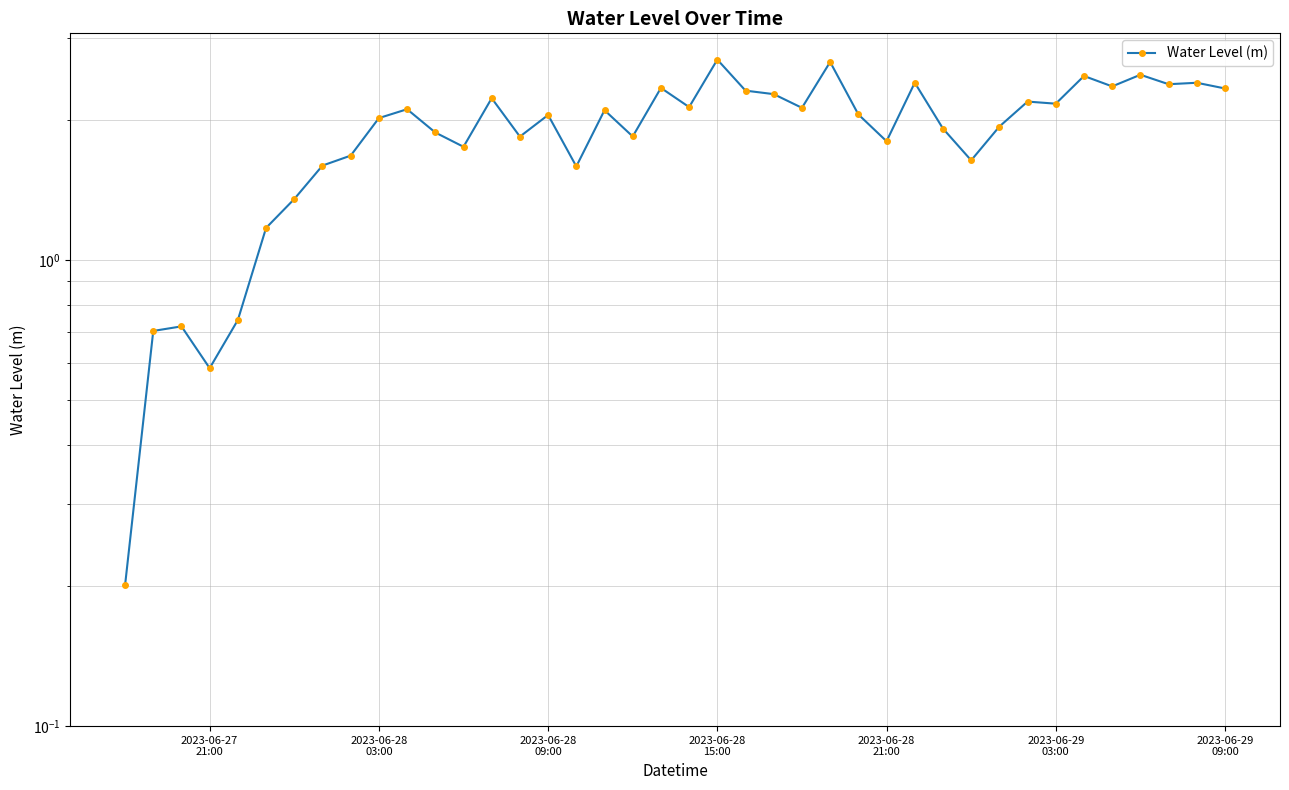

How many interior local valleys (lower than both neighbors) does the data have?

12